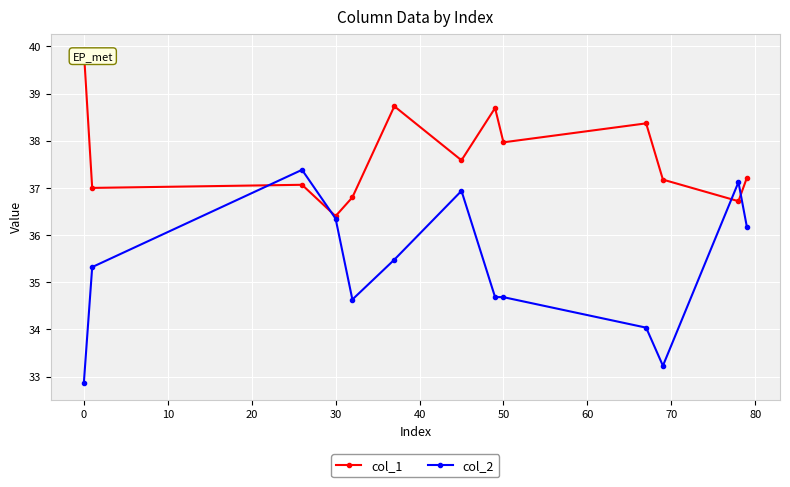

Rank the series by their average value, from lowest to highest.

col_2, col_1